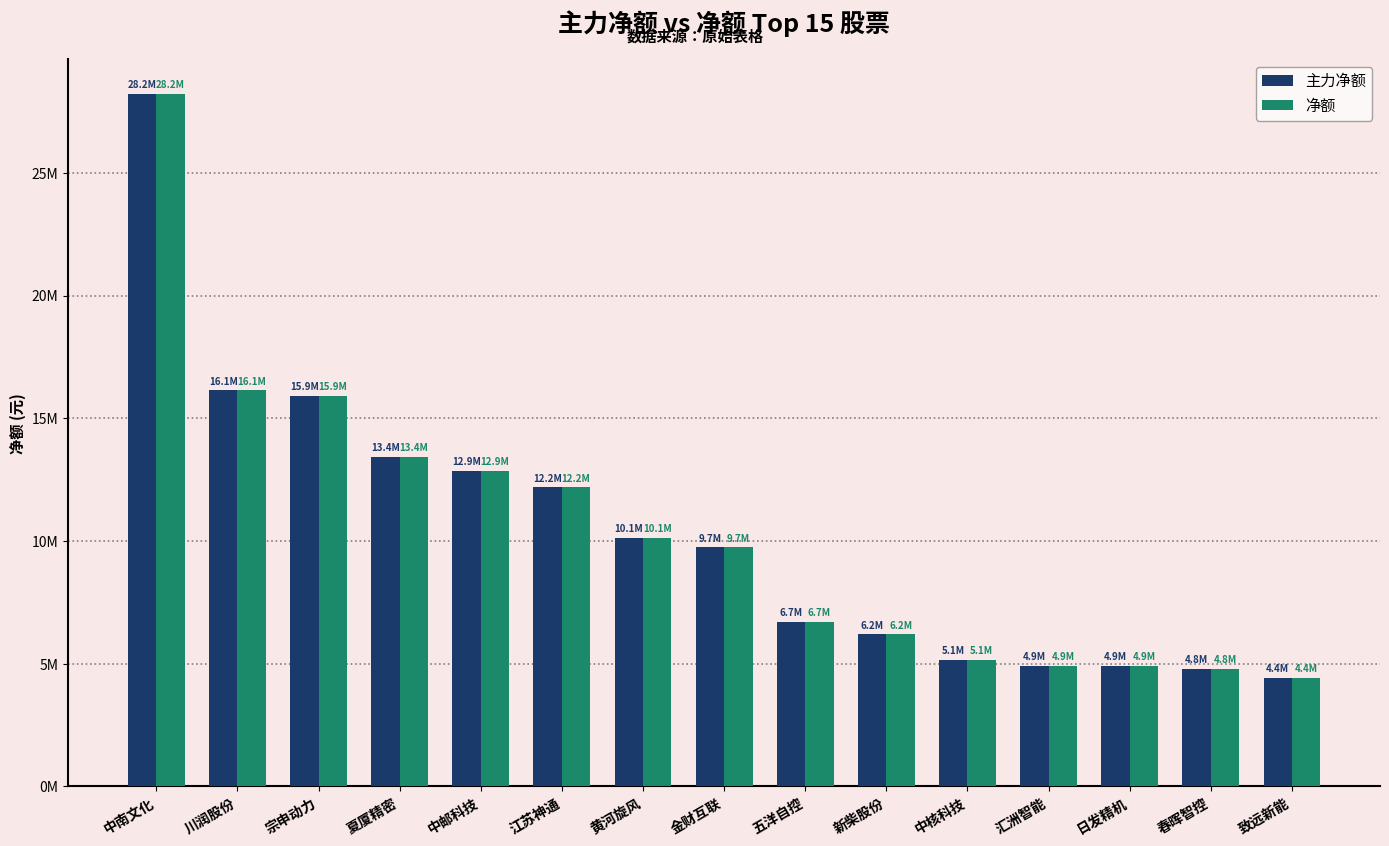

What are all the series names shown in the legend?

主力净额, 净额